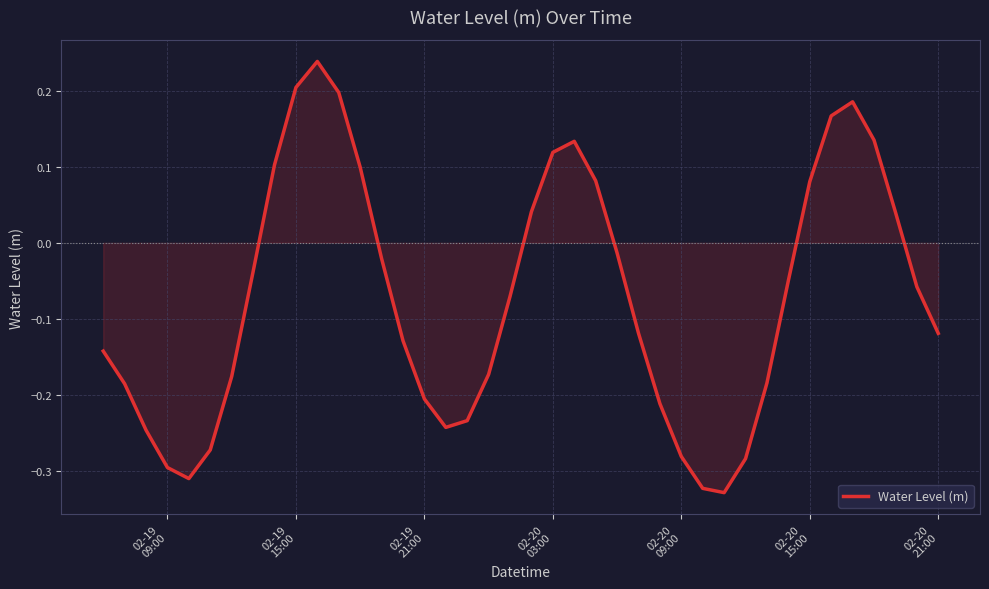

What is the difference between the maximum and minimum values?

0.6